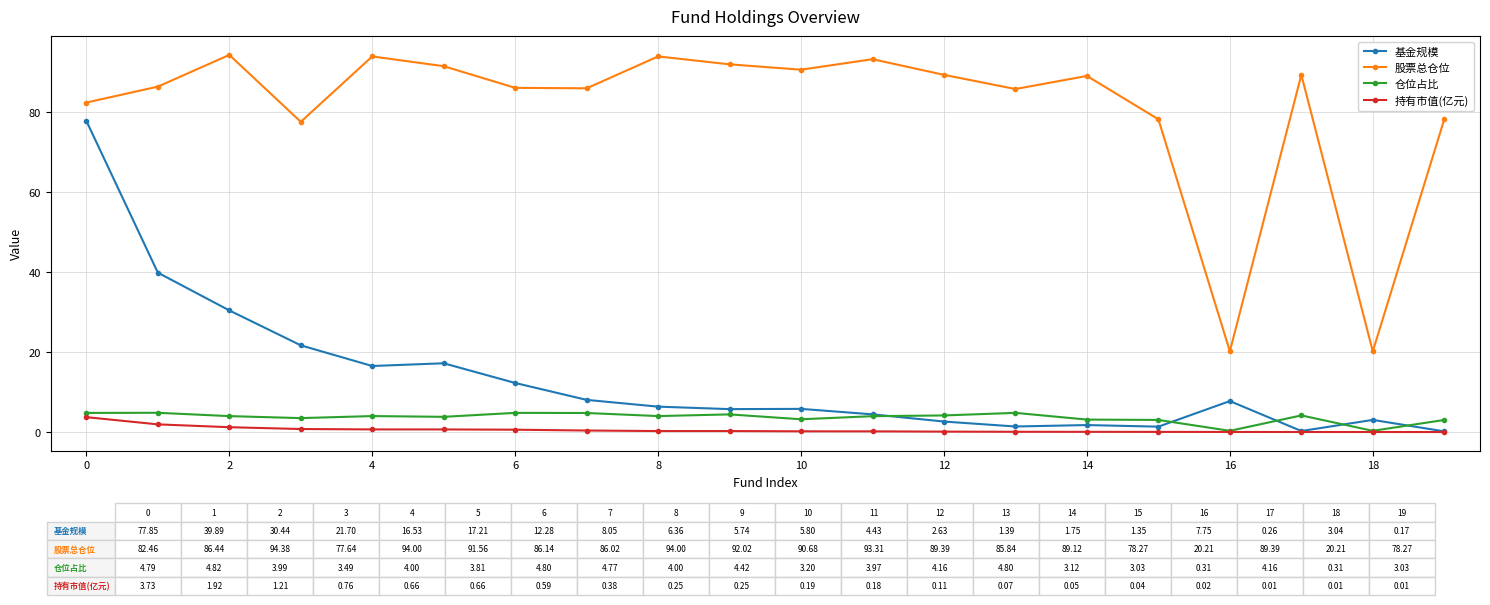

Rank the series by their maximum value, from lowest to highest.

持有市值(亿元), 仓位占比, 基金规模, 股票总仓位